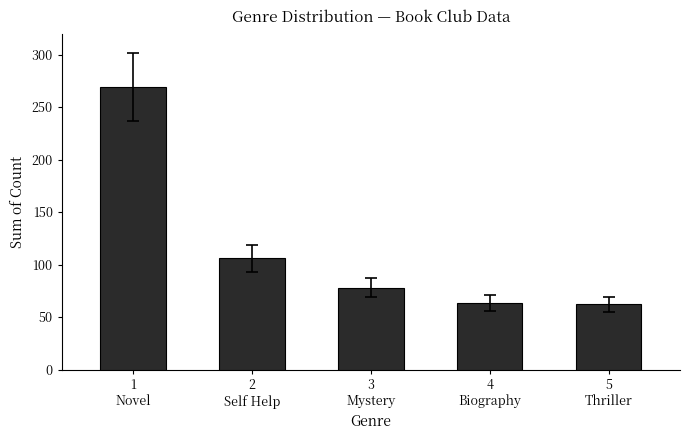

How many values are below 78?

2